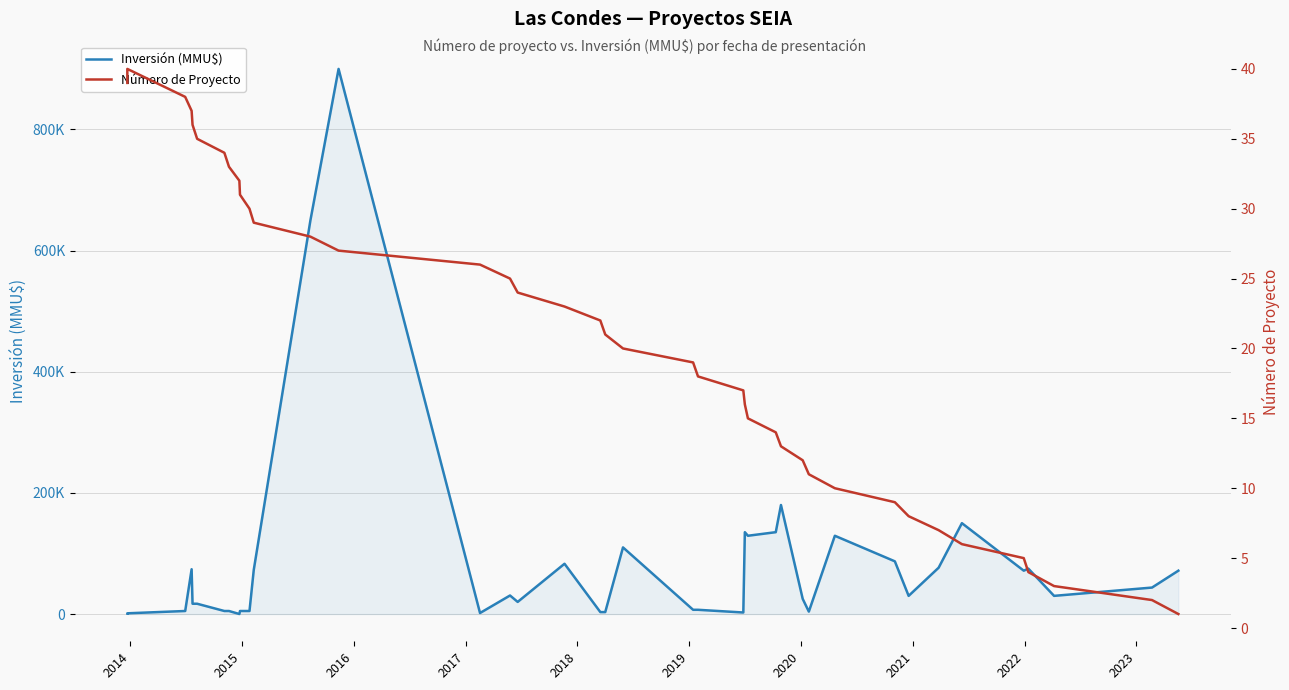

List the series in order of their overall mean, highest first.

Inversión (MMU$), Número de Proyecto